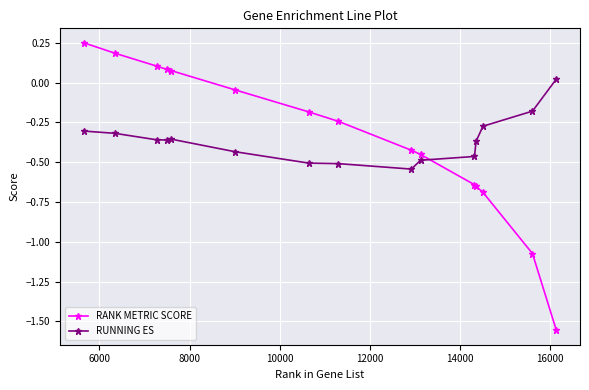

Which series has the widest spread of values?

RANK METRIC SCORE